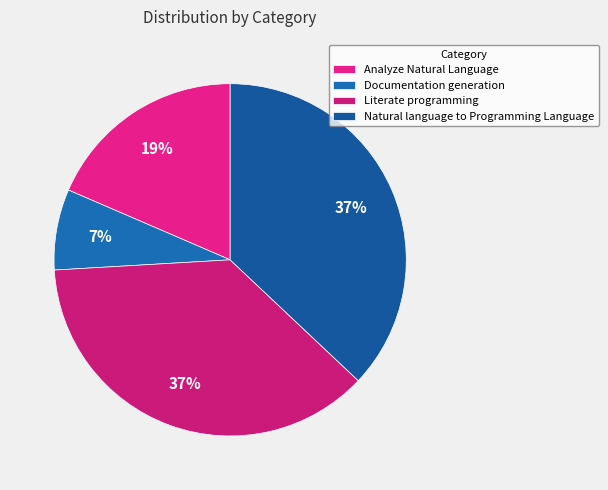

True or false: Analyze Natural Language accounts for 12% of the total.

False